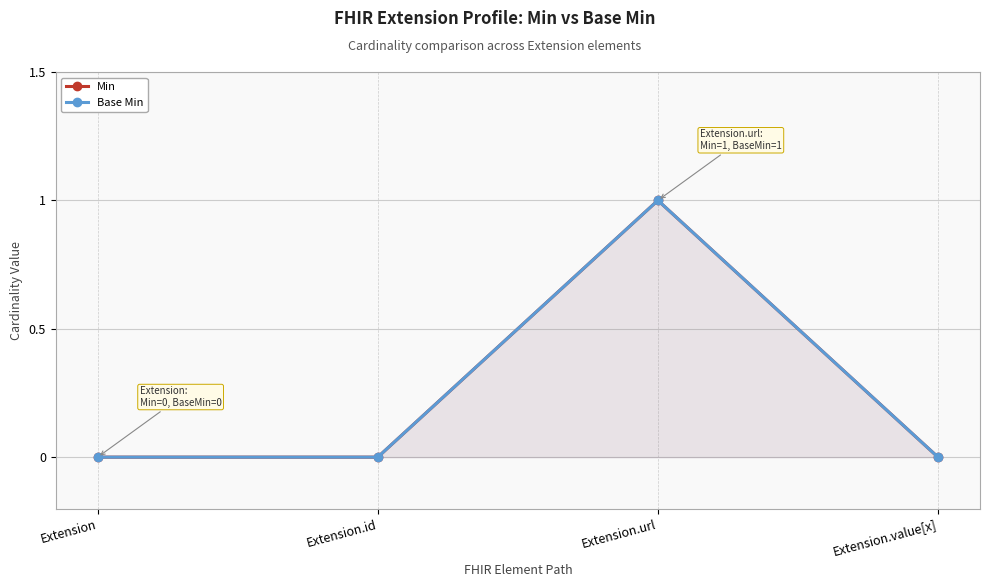

Which series has the largest range (max minus min)?

Min